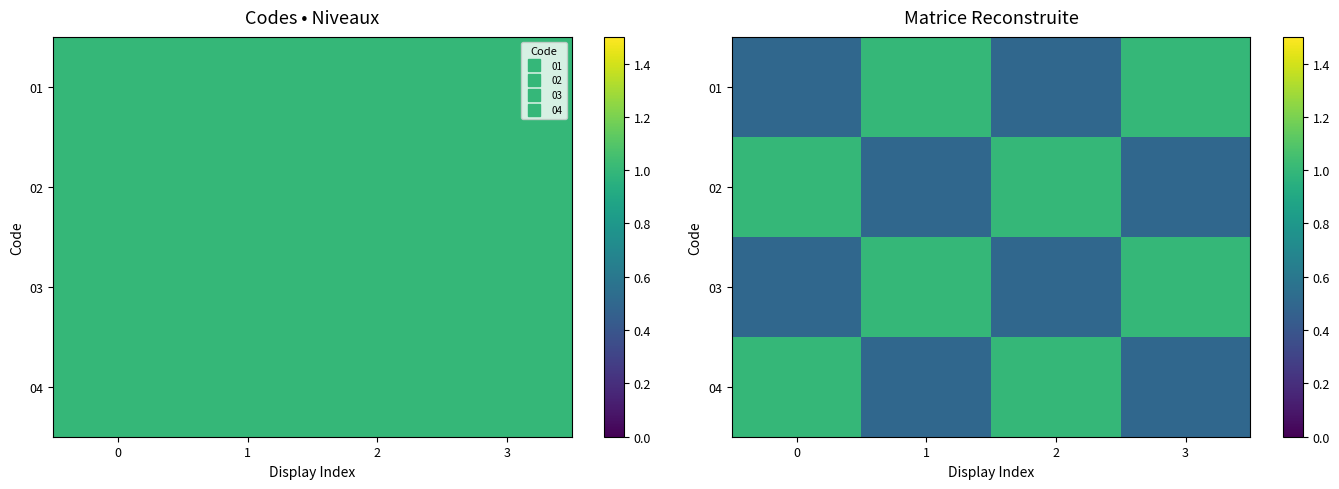

What is the difference between the second highest and minimum values in the 02 series?

0.5